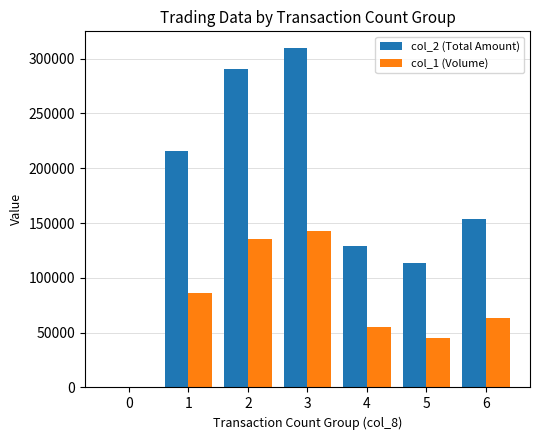

At which category does the chart reach its peak across all series?

3